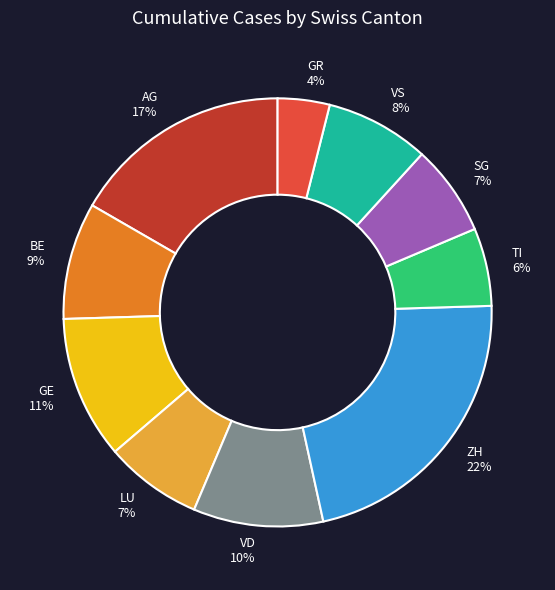

The LU 7% slice represents 7% of the pie. True or false?

True